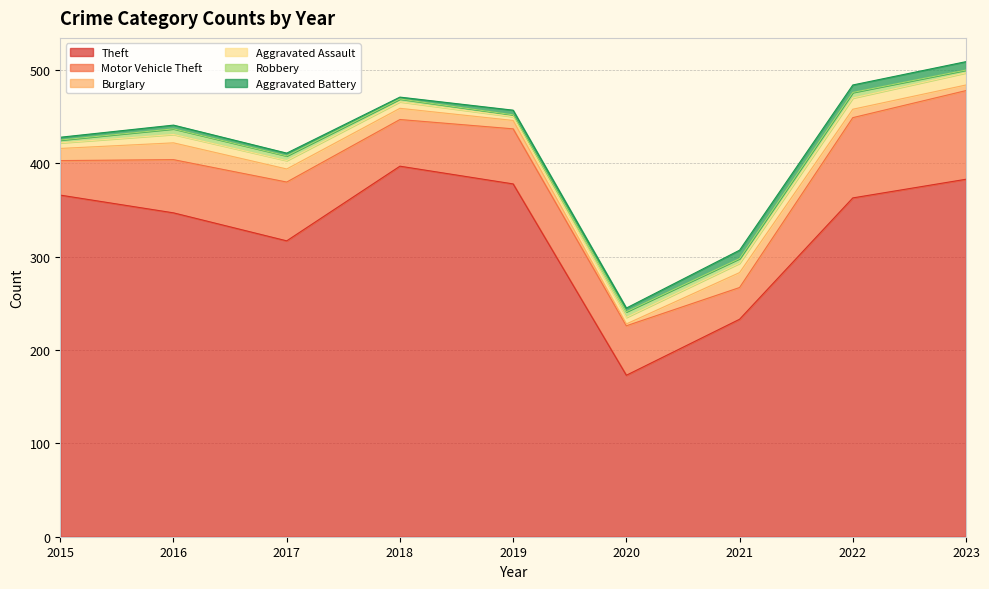

What is the difference between the maximum and minimum values in the Aggravated Assault series?

9